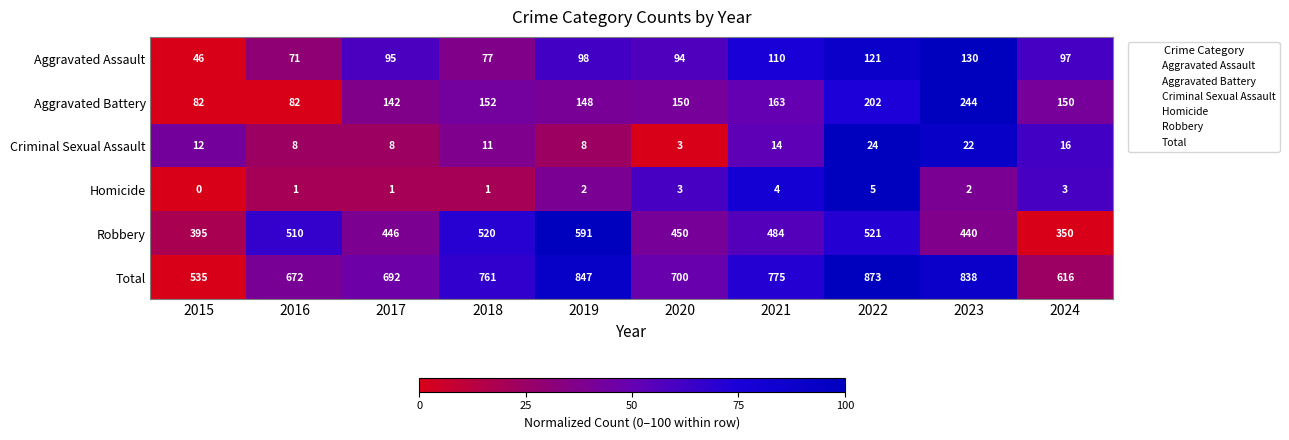

At which category is the sum across all series the highest?

2022